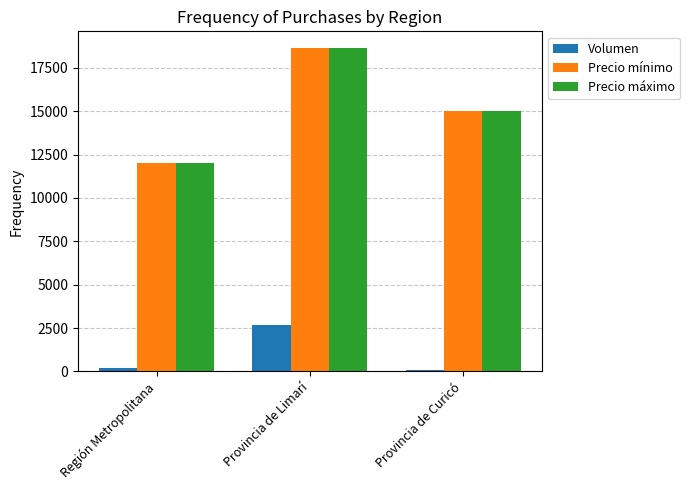

Where does the Precio máximo series first go above 15000?

Provincia de Limarí